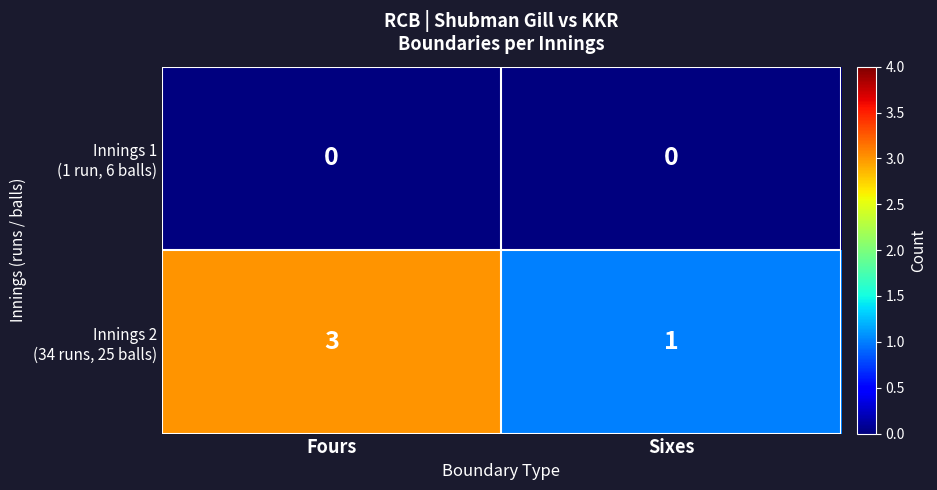

What is the spread (max minus min) of values at Fours?

3